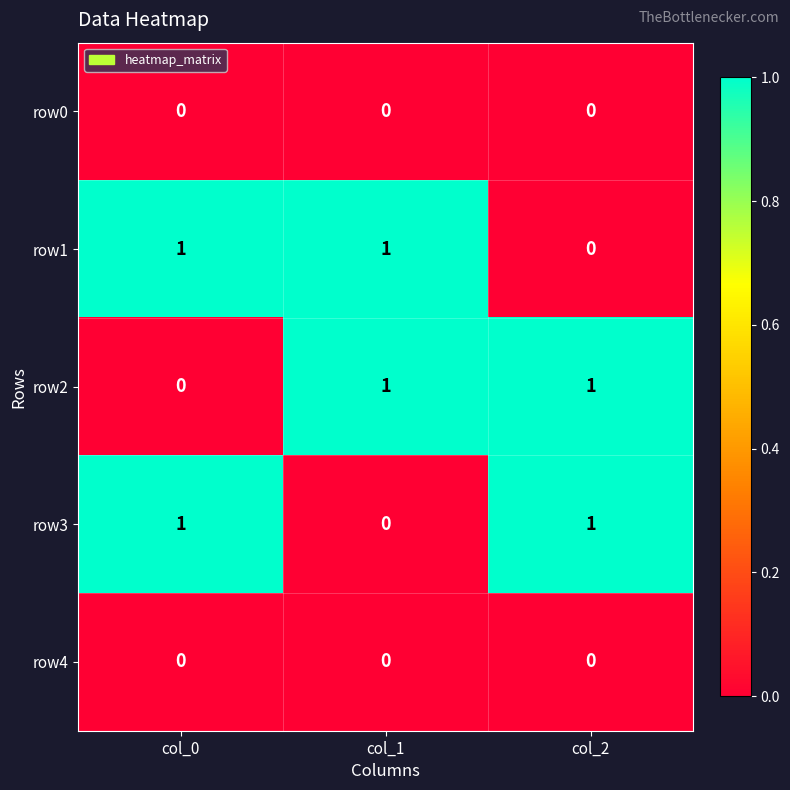

At how many categories does at least one series exceed 0?

3